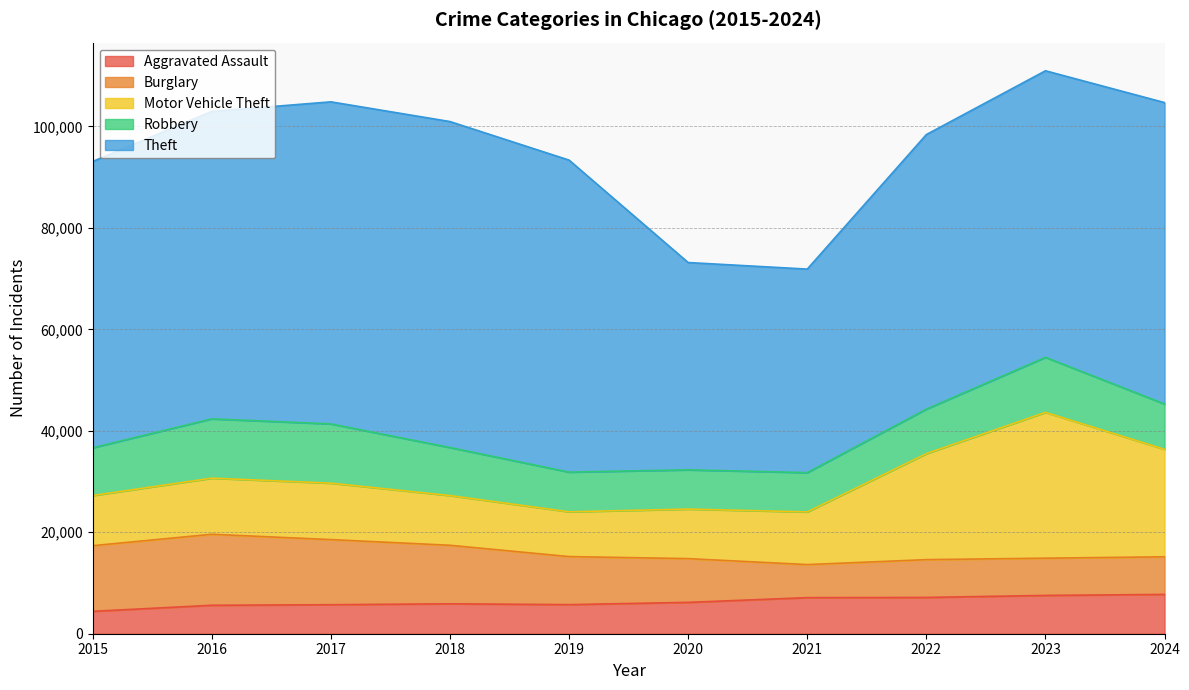

What is the average value of the Burglary series?

9812